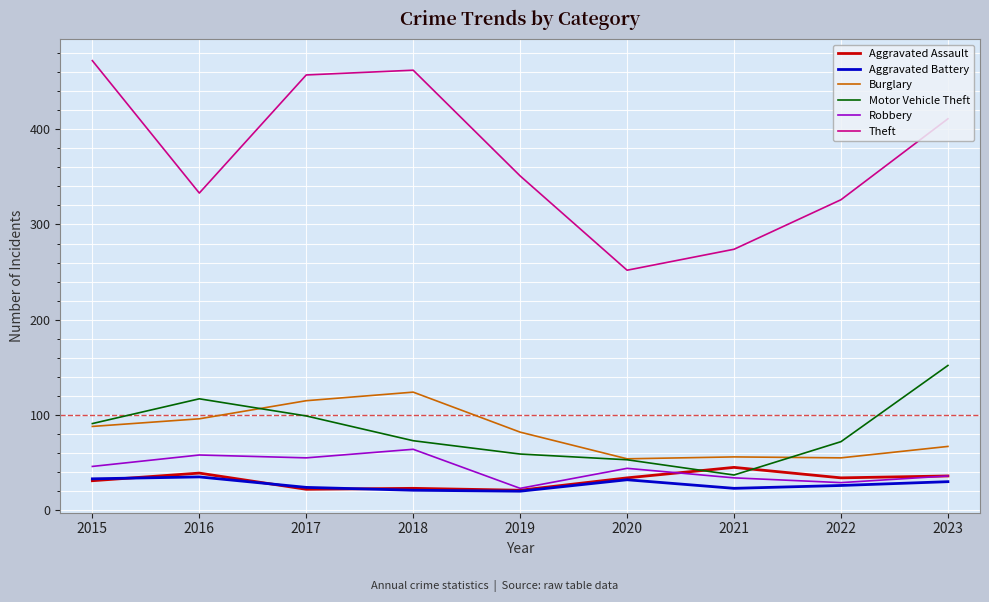

After their last crossing, which series has the higher values: Motor Vehicle Theft or Aggravated Assault?

Motor Vehicle Theft